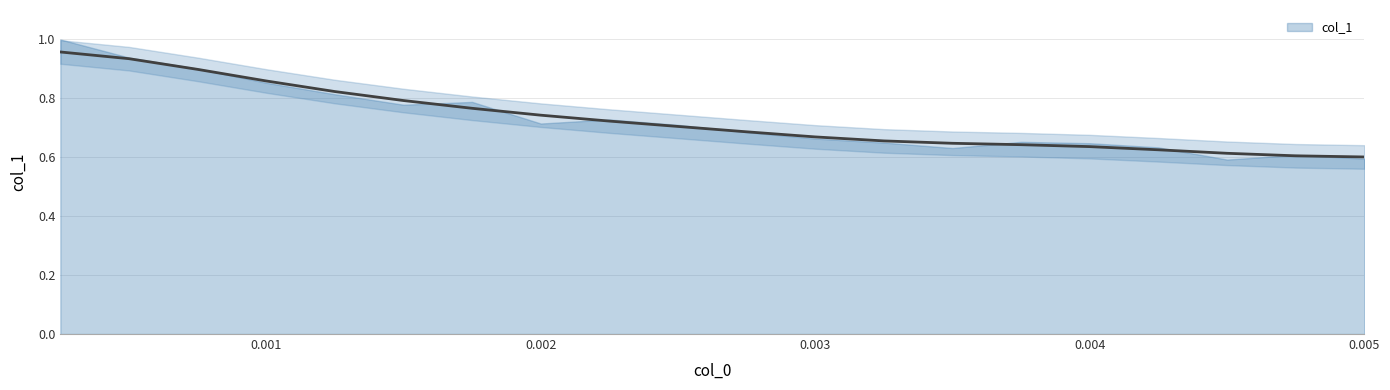

List the labels in order of value, smallest first.

0.005, 0.00475, 0.0045, 0.00425, 0.004, 0.00375, 0.0035, 0.00325, 0.003, 0.00275, 0.0025, 0.00225, 0.002, 0.00175, 0.0015, 0.00125, 0.001, 0.00075, 0.0005, 0.00025